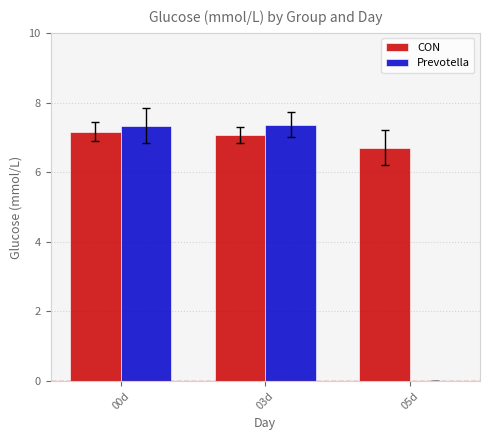

What is the average value of the CON series?

7.0